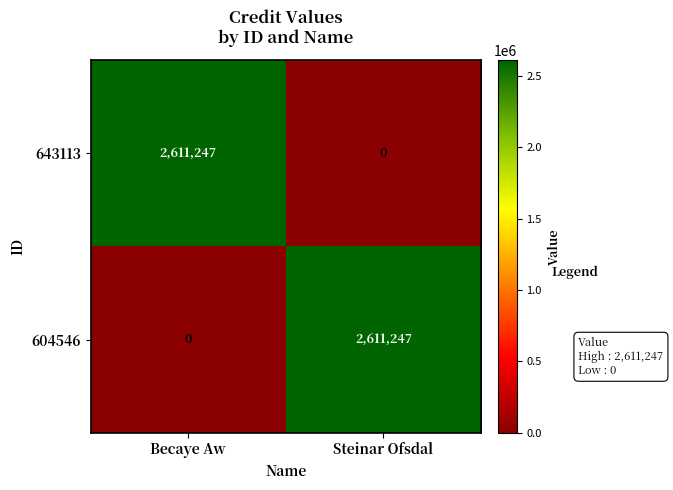

The value of 604546 at Steinar Ofsdal is 2611247. True or false?

True